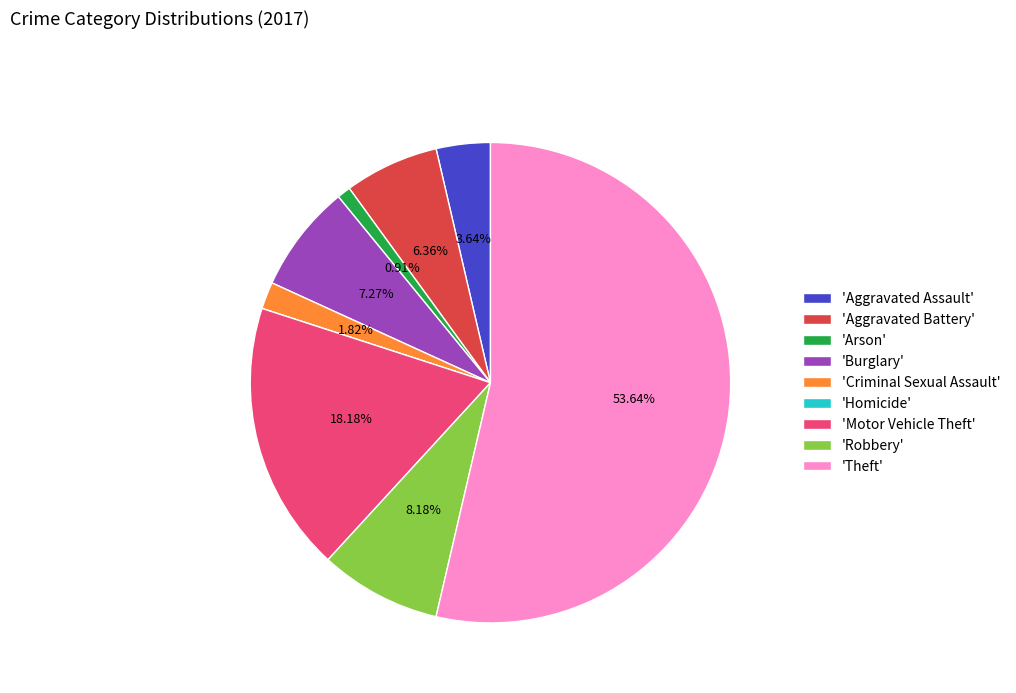

Is the sum of 'Robbery' and 'Arson' greater than half?

No